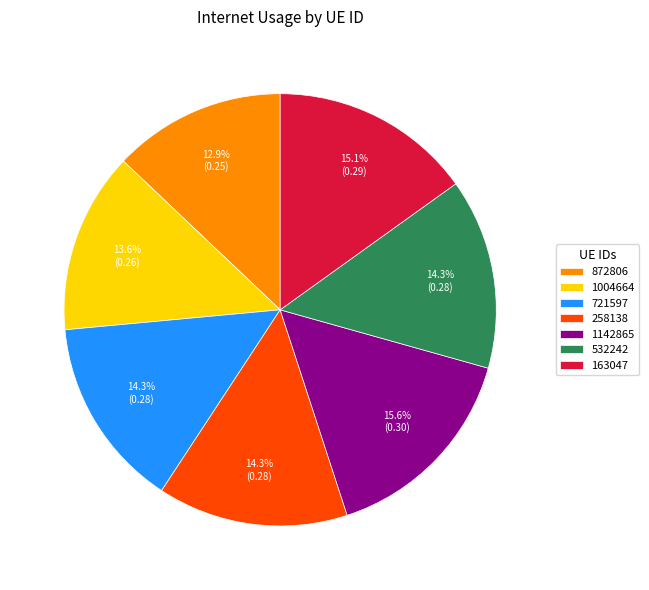

What portion of the pie excludes 532242?

85.7%